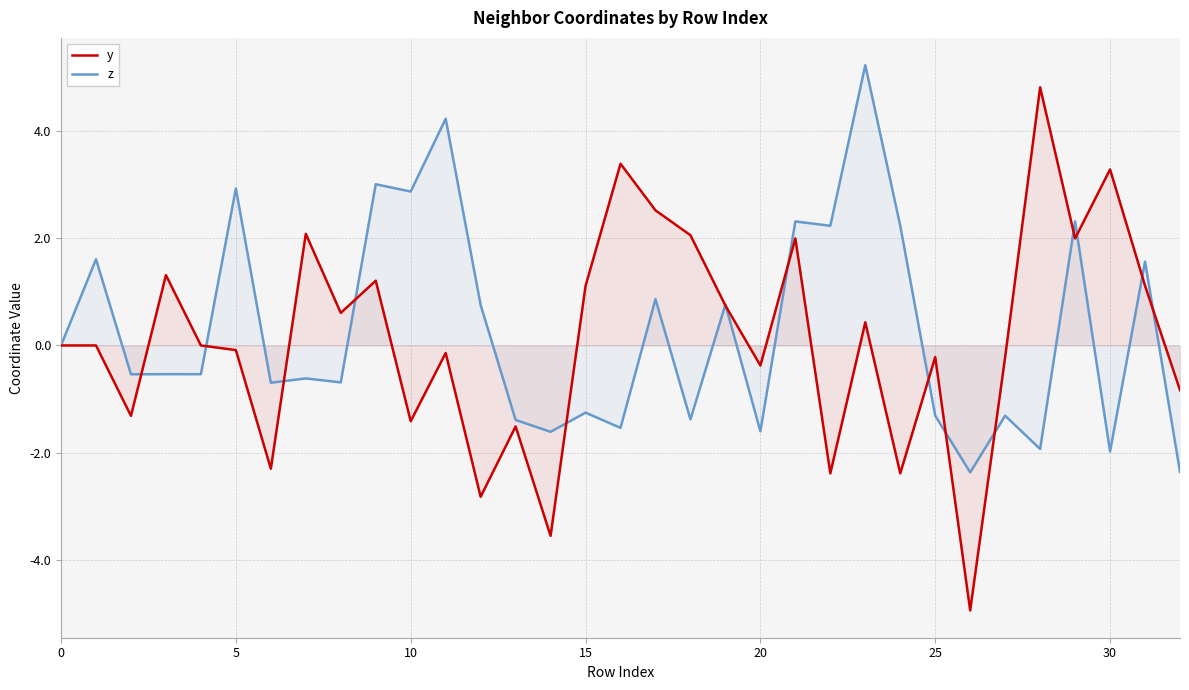

How many lines are shown in the chart?

2